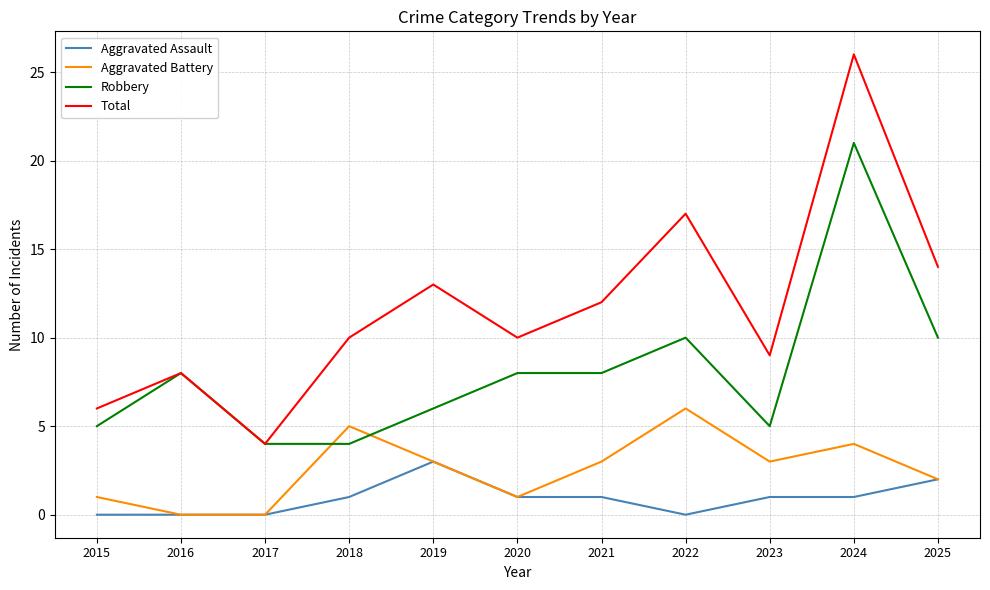

True or false: Total and Aggravated Battery cross at least once.

False